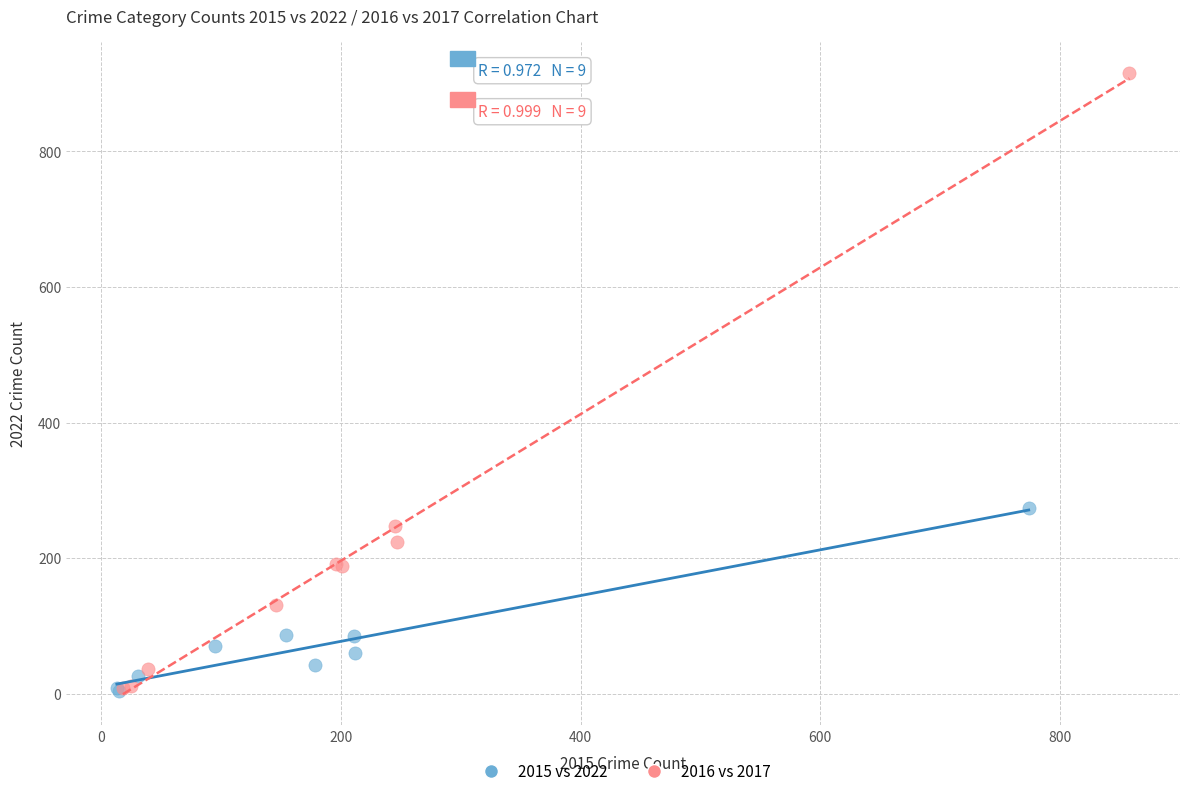

Which series has the largest Y range (max minus min)?

2016 vs 2017